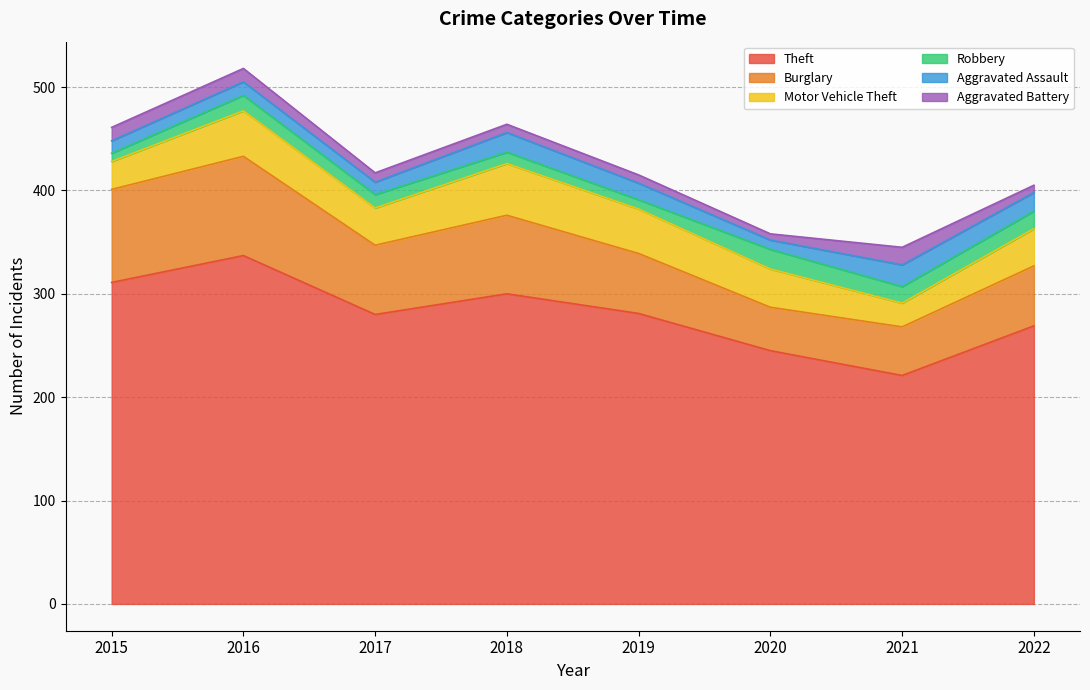

How many values in the Burglary series exceed 67?

3